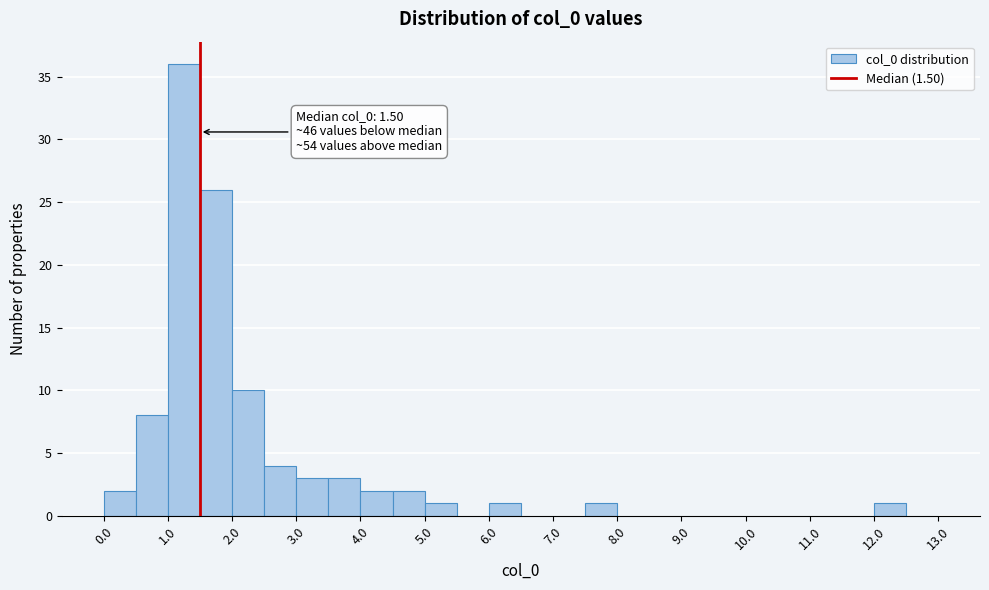

Which range on the x-axis has the tallest bar?

1.0 to 1.5